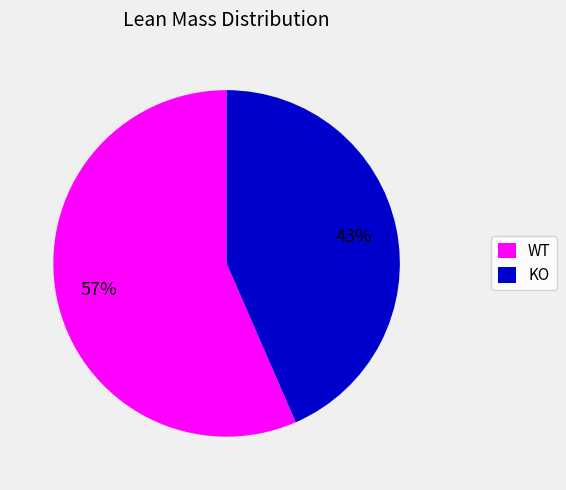

How many slices are in this pie chart?

2